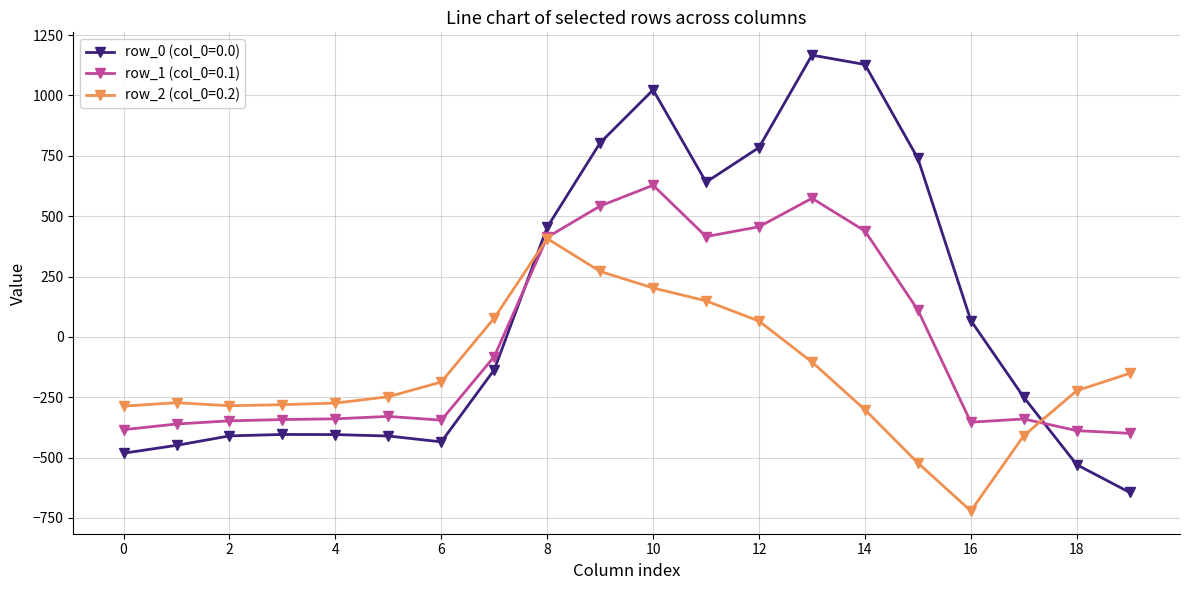

How many positive values does the row_2 (col_0=0.2) series have?

6